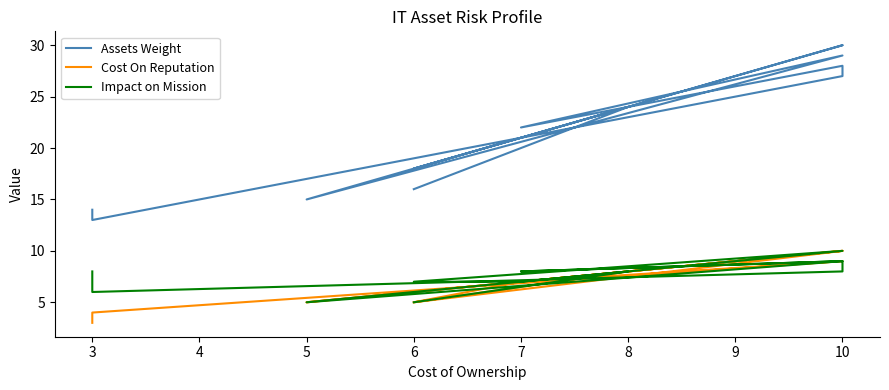

Does the chart display data point markers on the line(s)?

No